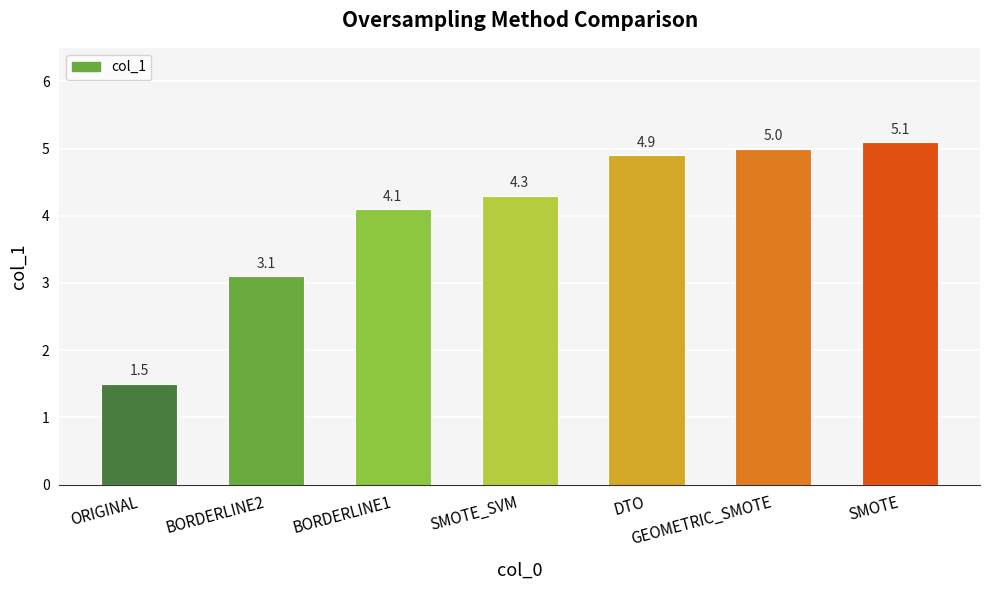

Reading right to left, what are all the values shown in this chart?

SMOTE=5.1	GEOMETRIC_SMOTE=5.0	DTO=4.9	SMOTE_SVM=4.3	BORDERLINE1=4.1	BORDERLINE2=3.1	ORIGINAL=1.5